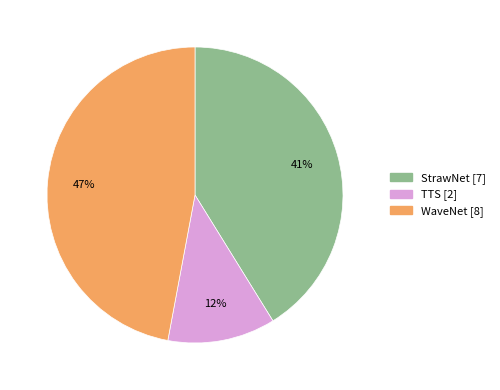

What is the smallest slice in the pie chart?

TTS